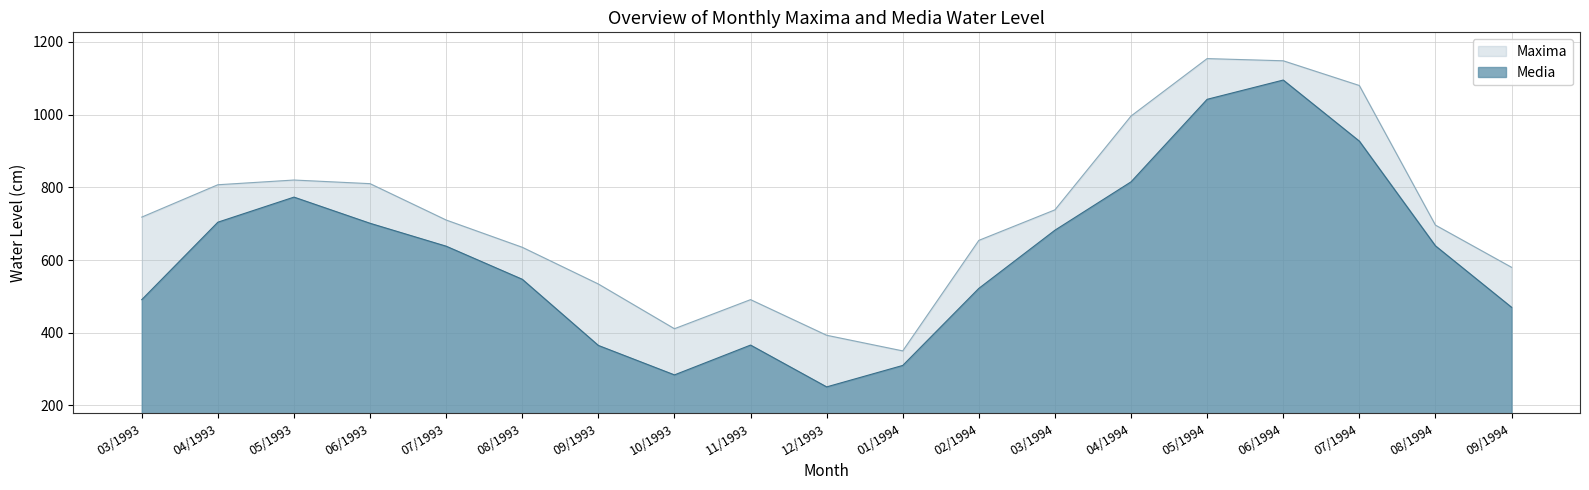

Between 04/1993 and 07/1994, which series saw the biggest shift?

Maxima